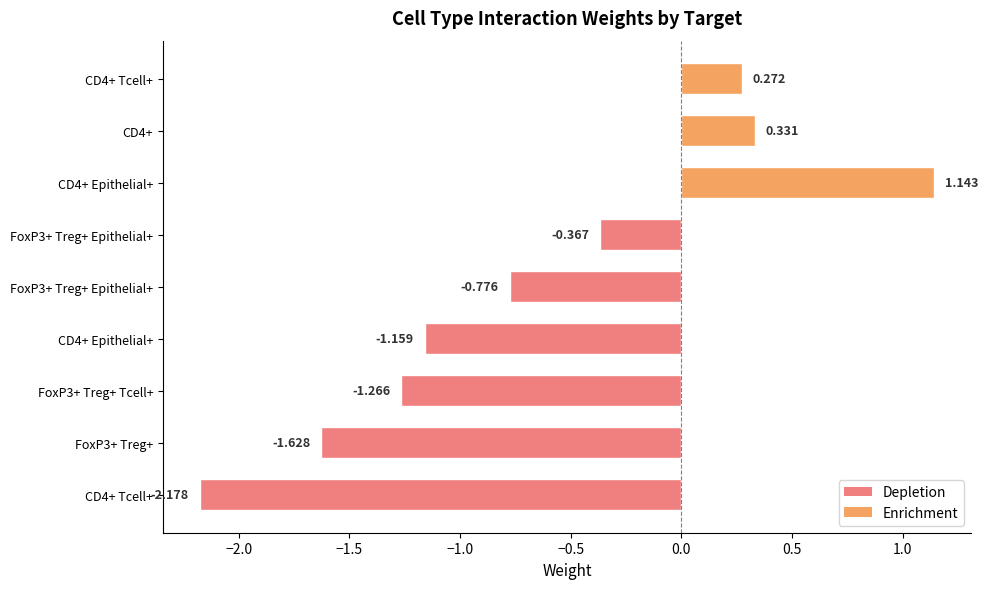

Are the bars grouped side by side (vs. stacked)?

No